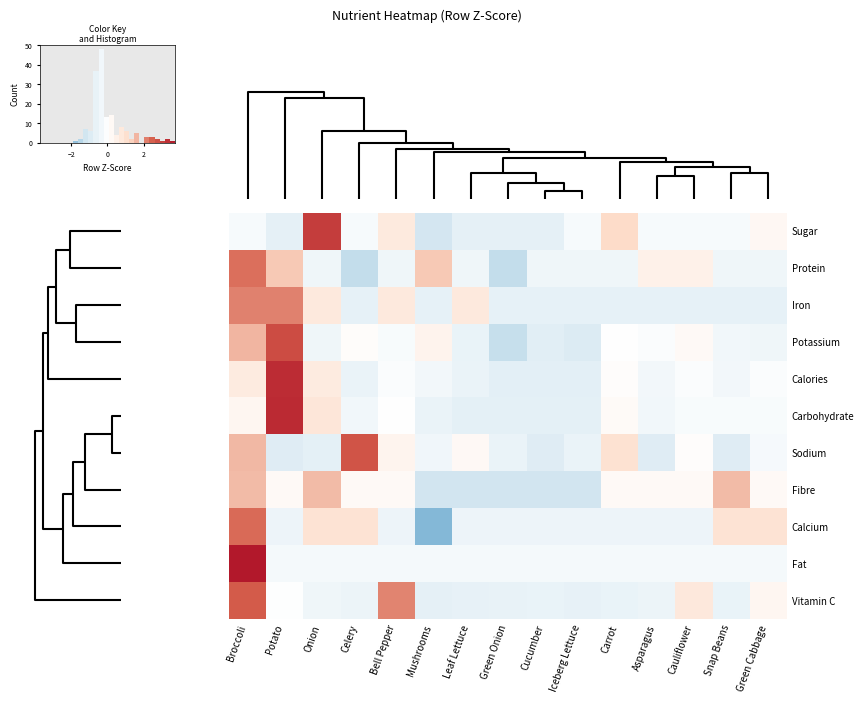

What is the difference between the maximum and minimum values in the Calcium series?

4.3